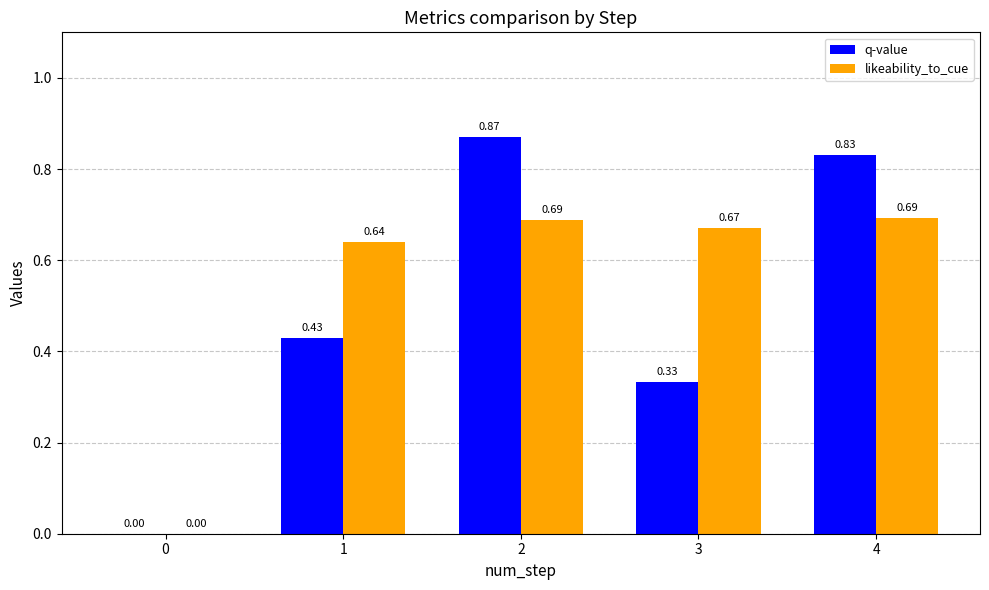

Between 0 and 2, which series saw the biggest shift?

q-value